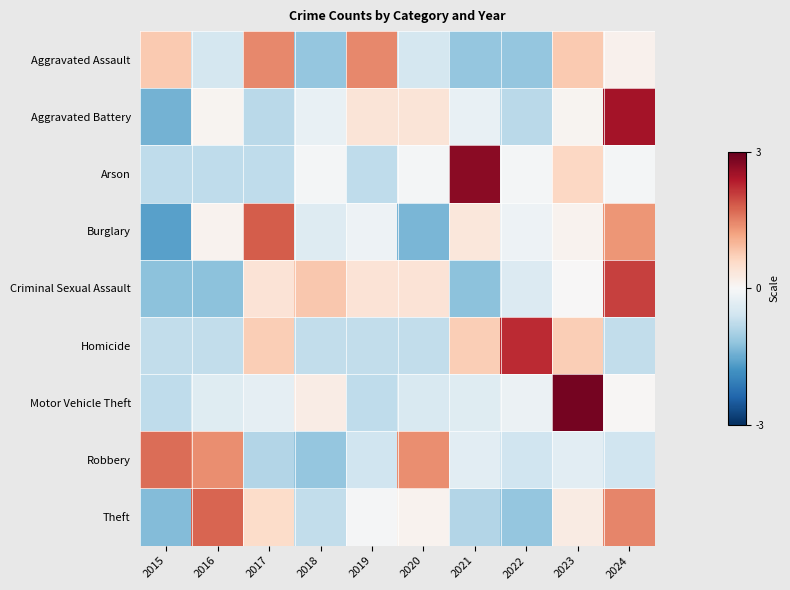

Reading right to left, extract all data points from this chart.

Aggravated Assault: 2024=0.1	2023=0.8	2022=-1.2	2021=-1.2	2020=-0.5	2019=1.4	2018=-1.2	2017=1.4	2016=-0.5	2015=0.8
Aggravated Battery: 2024=2.5	2023=0.1	2022=-0.8	2021=-0.2	2020=0.4	2019=0.4	2018=-0.2	2017=-0.8	2016=0.1	2015=-1.4
Arson: 2024=-0.1	2023=0.6	2022=-0.1	2021=2.7	2020=-0.1	2019=-0.8	2018=-0.1	2017=-0.8	2016=-0.8	2015=-0.8
Burglary: 2024=1.3	2023=0.1	2022=-0.1	2021=0.3	2020=-1.4	2019=-0.1	2018=-0.4	2017=1.8	2016=0.1	2015=-1.6
Criminal Sexual Assault: 2024=2.0	2023=0.0	2022=-0.4	2021=-1.2	2020=0.4	2019=0.4	2018=0.8	2017=0.4	2016=-1.2	2015=-1.2
Homicide: 2024=-0.7	2023=0.7	2022=2.2	2021=0.7	2020=-0.7	2019=-0.7	2018=-0.7	2017=0.7	2016=-0.7	2015=-0.7
Motor Vehicle Theft: 2024=0.0	2023=2.9	2022=-0.2	2021=-0.4	2020=-0.5	2019=-0.8	2018=0.2	2017=-0.3	2016=-0.4	2015=-0.8
Robbery: 2024=-0.6	2023=-0.3	2022=-0.6	2021=-0.3	2020=1.4	2019=-0.6	2018=-1.2	2017=-0.9	2016=1.4	2015=1.7
Theft: 2024=1.5	2023=0.3	2022=-1.2	2021=-0.9	2020=0.1	2019=-0.0	2018=-0.7	2017=0.5	2016=1.8	2015=-1.3